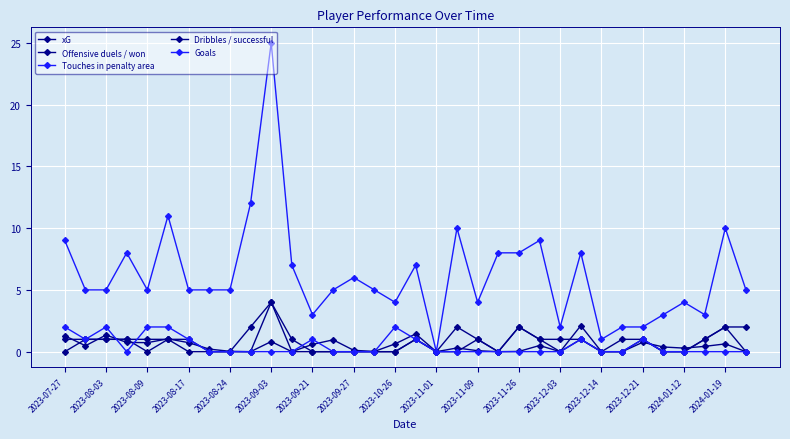

Count the number of categories in the chart.

34